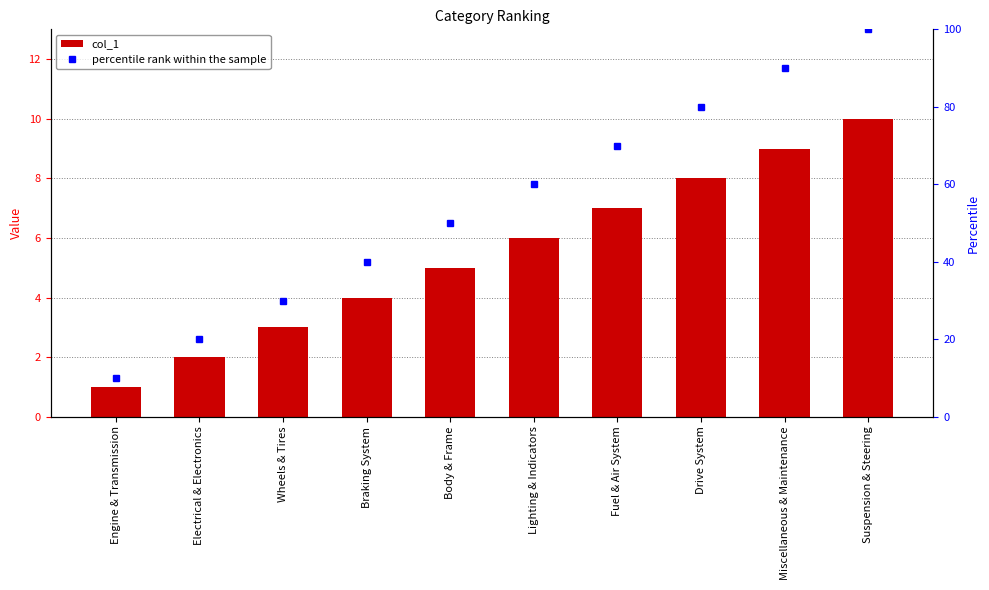

How many data points does each series have?

10